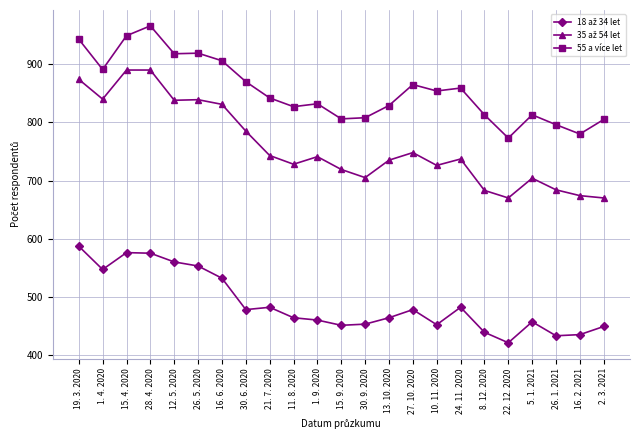

Which label corresponds to the largest value in the chart?

28. 4. 2020